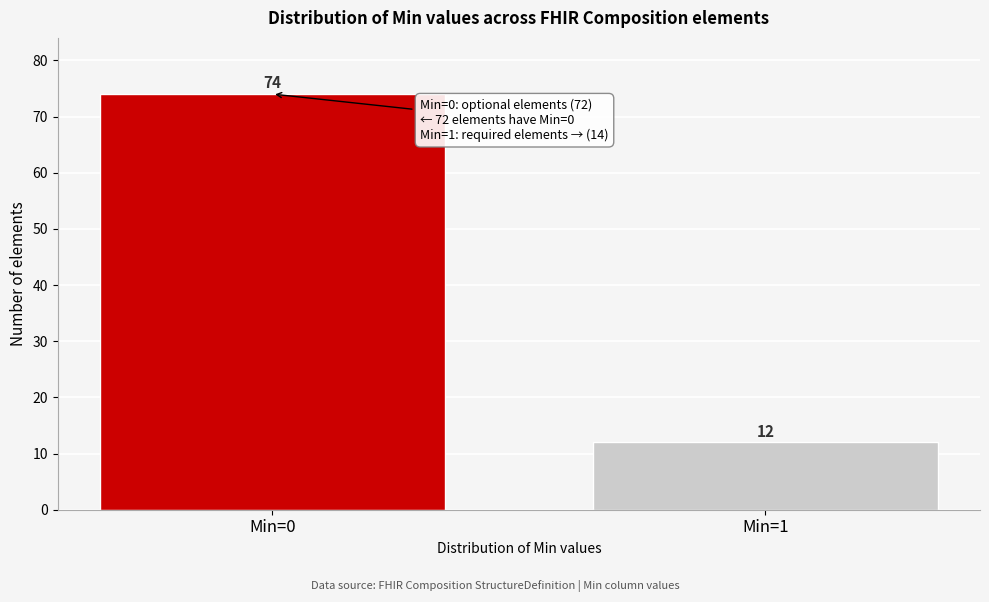

Reading right to left, what are all the values shown in this chart?

Min=1=12	Min=0=74